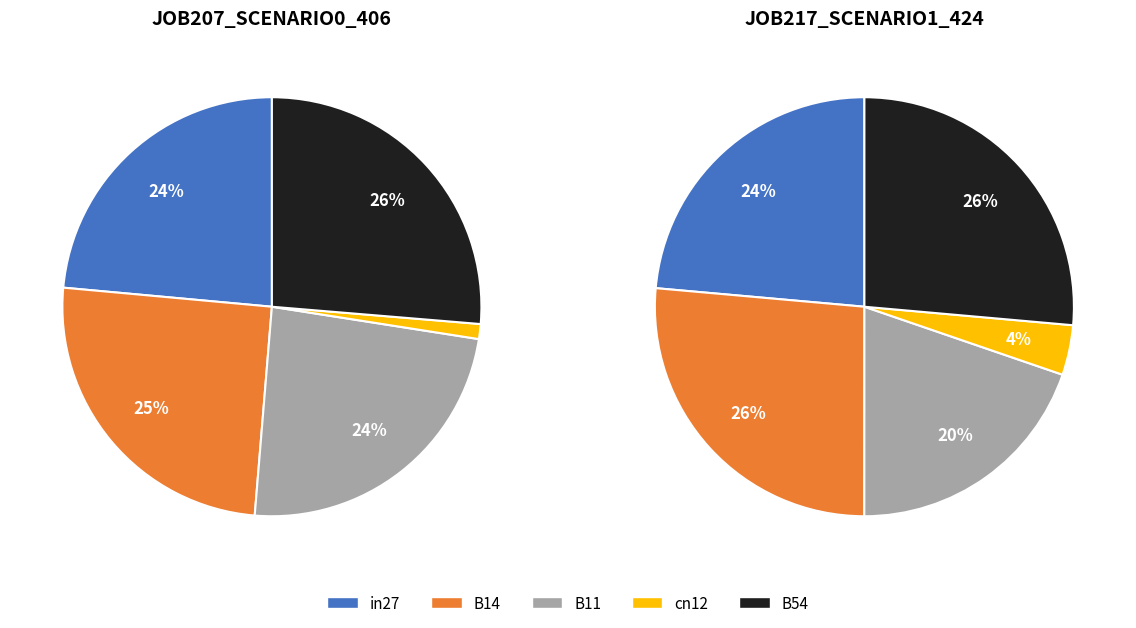

Between B54 and in27, which is larger?

B54